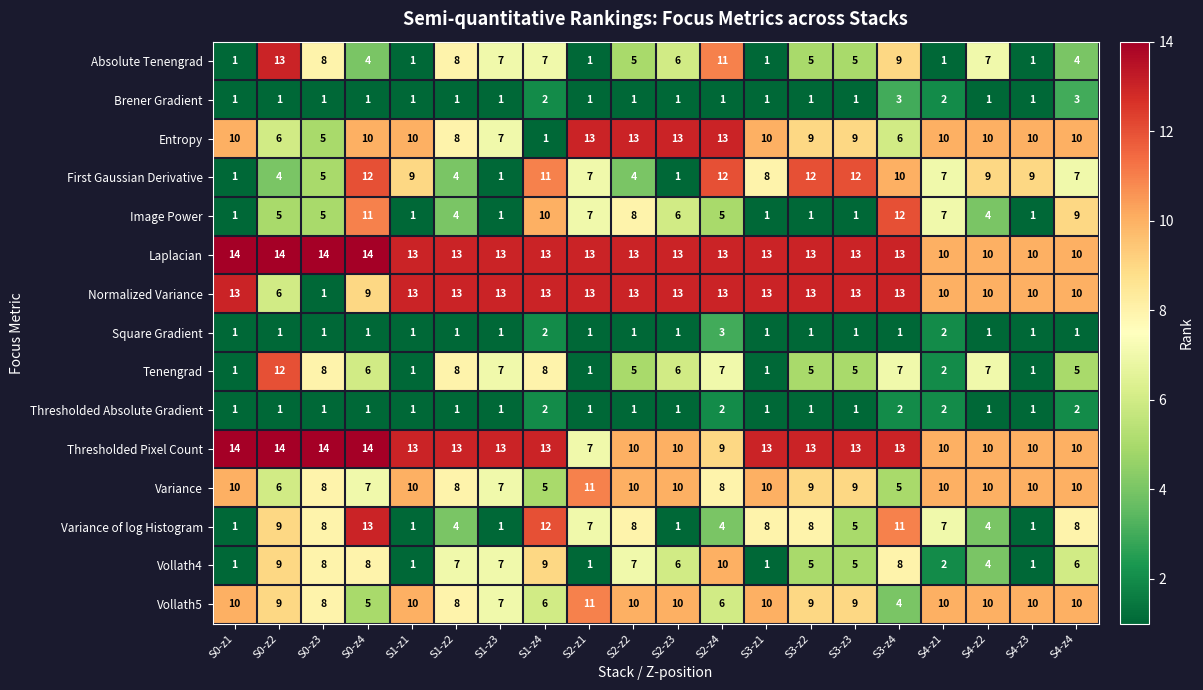

What is the difference between the Normalized Variance values at S4-z3 and S2-z1?

3